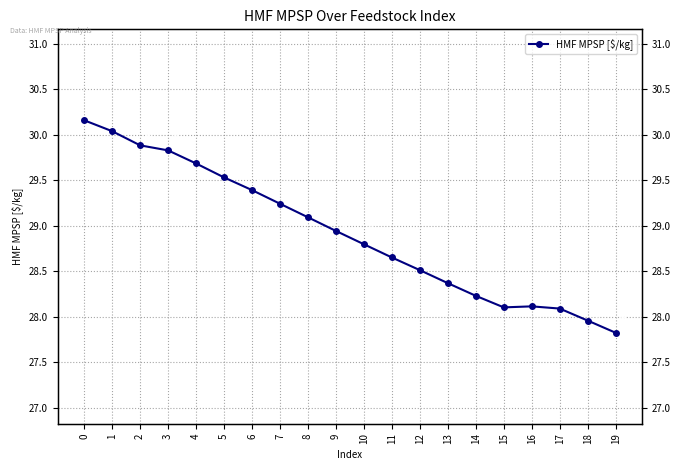

What is the average value?

28.9